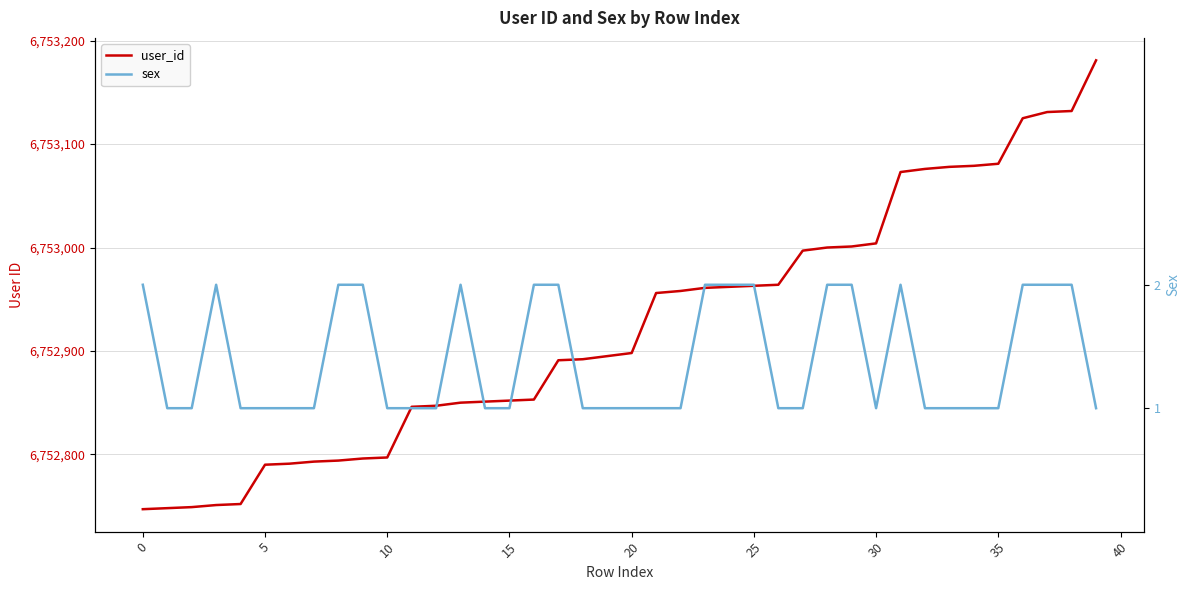

How many data points does each series have?

40